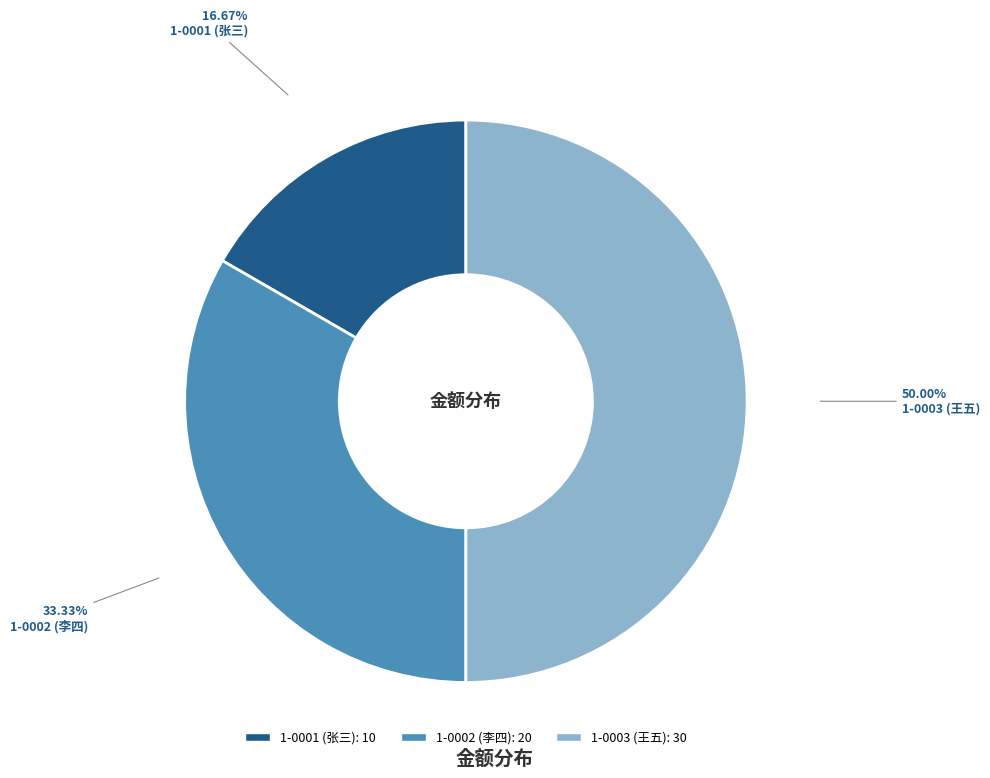

Which slice is the smallest?

1-0001